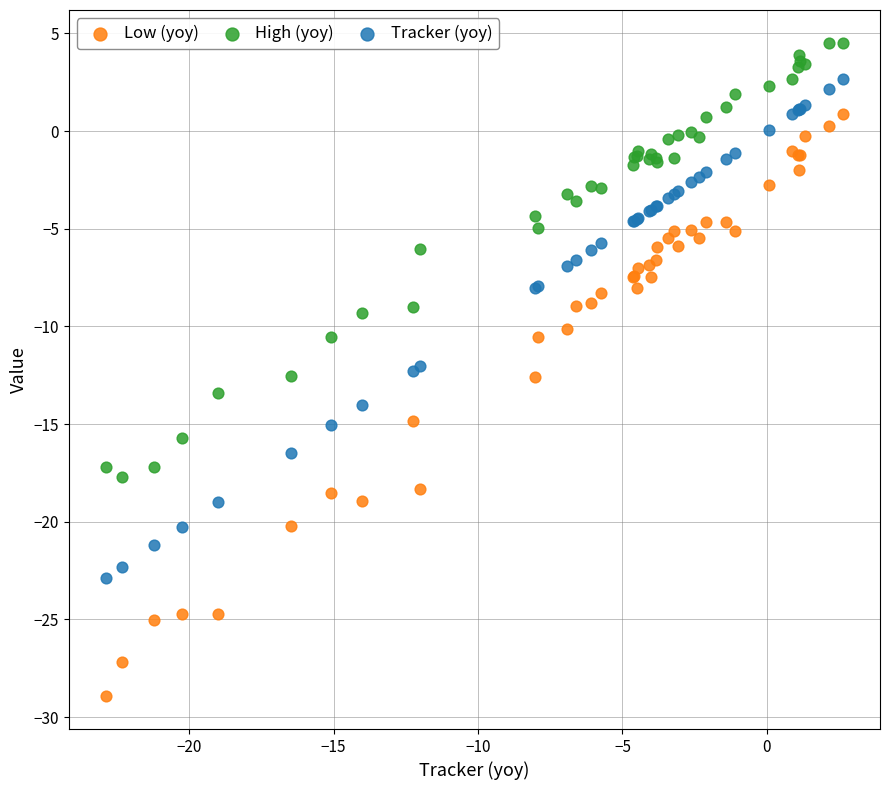

Which series has the largest Y range (max minus min)?

Low (yoy)